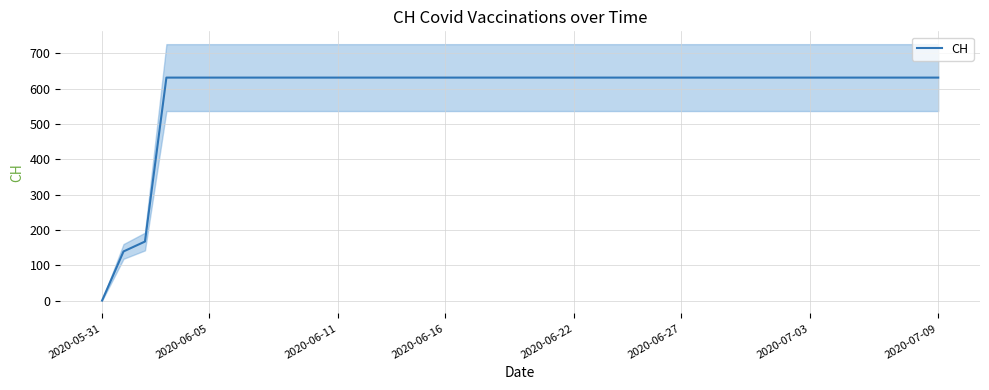

What is the sum of the values at 29 and 21?

1262